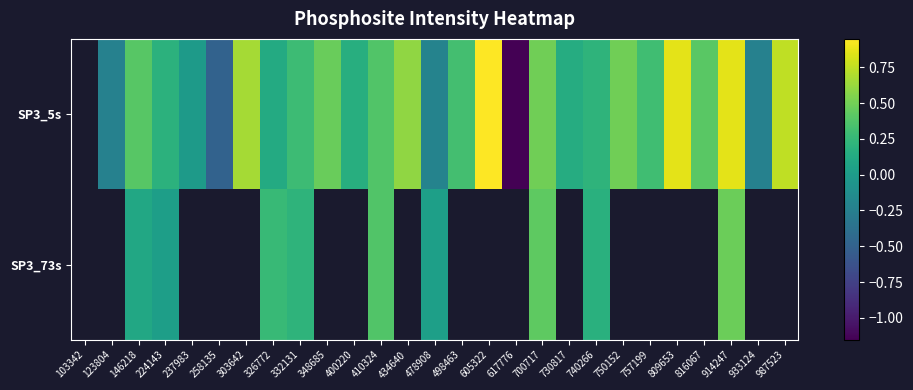

At which category is the sum across all series the highest?

914247